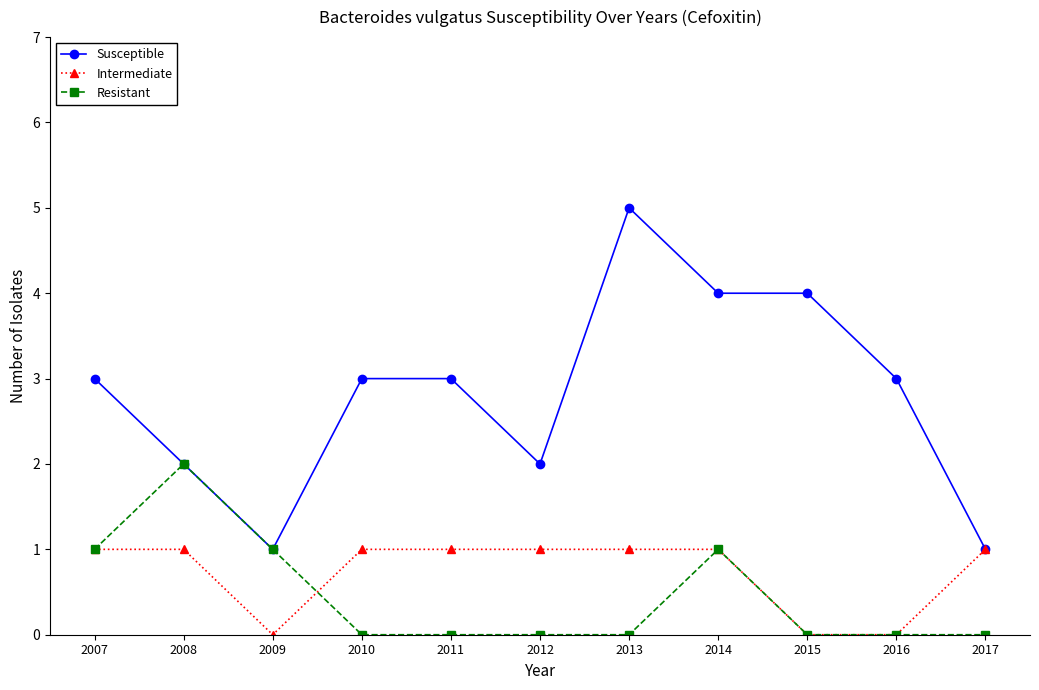

Reading left to right, list all the values displayed in this chart.

Susceptible: 3	2	1	3	3	2	5	4	4	3	1
Intermediate: 1	1	0	1	1	1	1	1	0	0	1
Resistant: 1	2	1	0	0	0	0	1	0	0	0